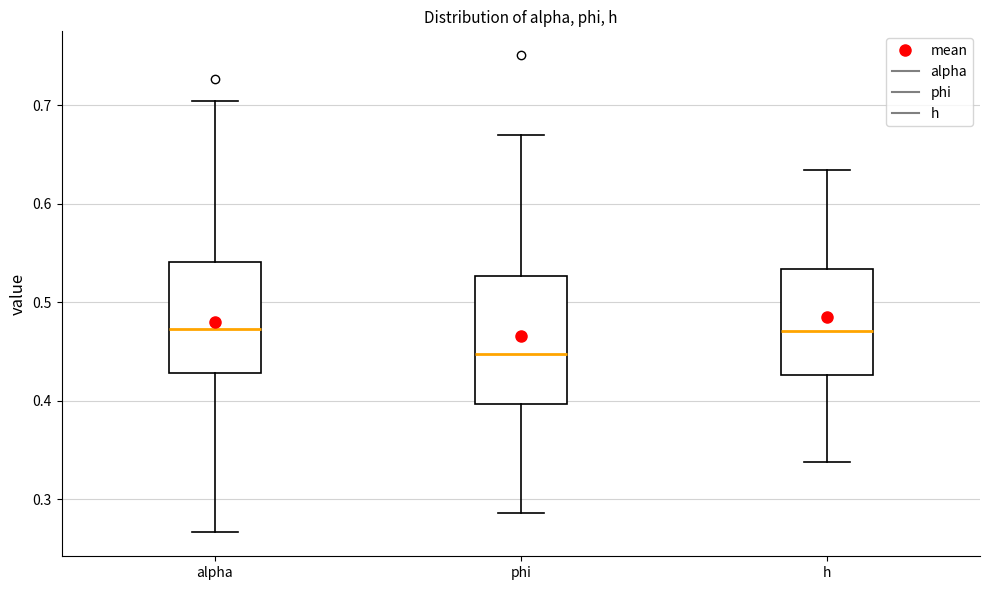

Reading left to right, transcribe this box plot: for each box, give where its median line is, the range the box spans, and where its two whiskers end, as read against the y-axis. The values are not printed on the chart, so give them approximately, as read against the axis.

alpha: median 0.47, box 0.43 to 0.54, whiskers 0.27 to 0.70
phi: median 0.45, box 0.40 to 0.53, whiskers 0.29 to 0.67
h: median 0.47, box 0.43 to 0.53, whiskers 0.34 to 0.63